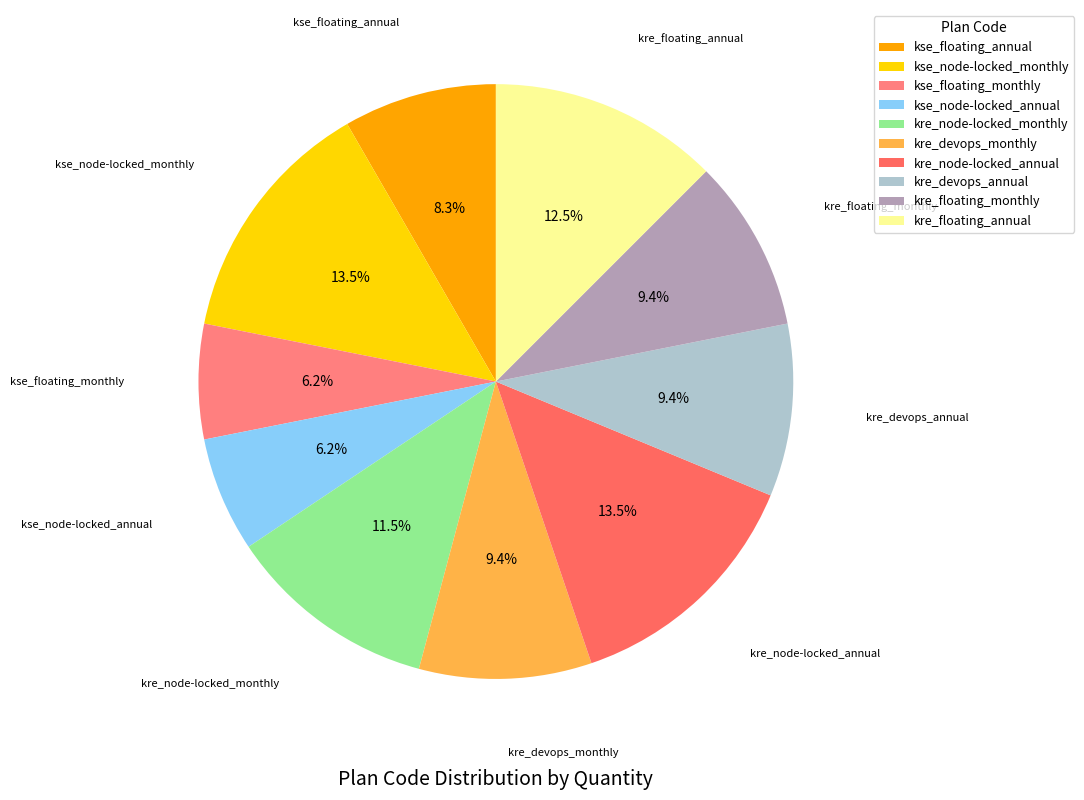

Does kse_floating_monthly account for over 50% of the chart?

No